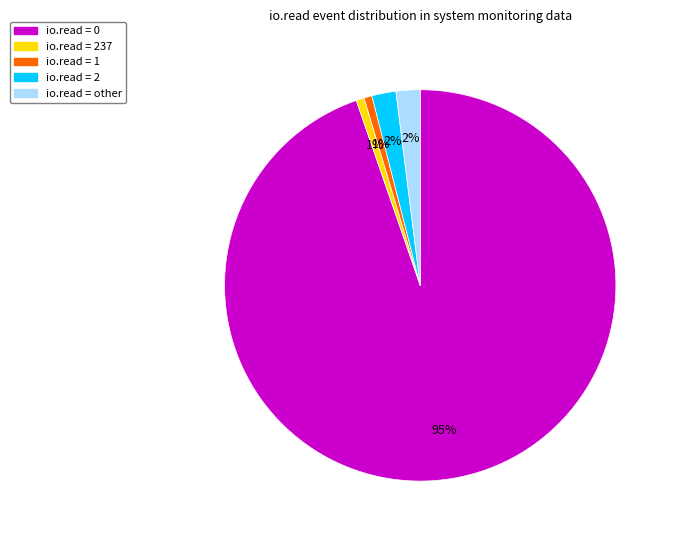

What percentage is the io.read = other slice, to the nearest percent?

2%